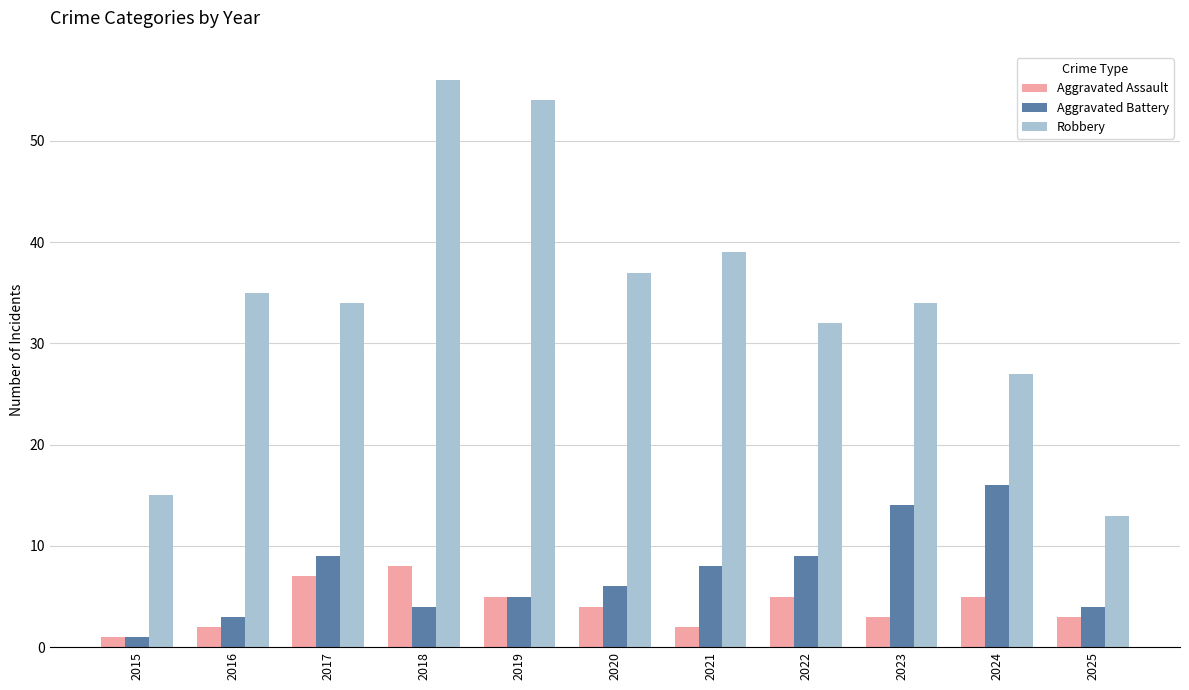

What is the approximate value of Aggravated Assault at 2017?

7